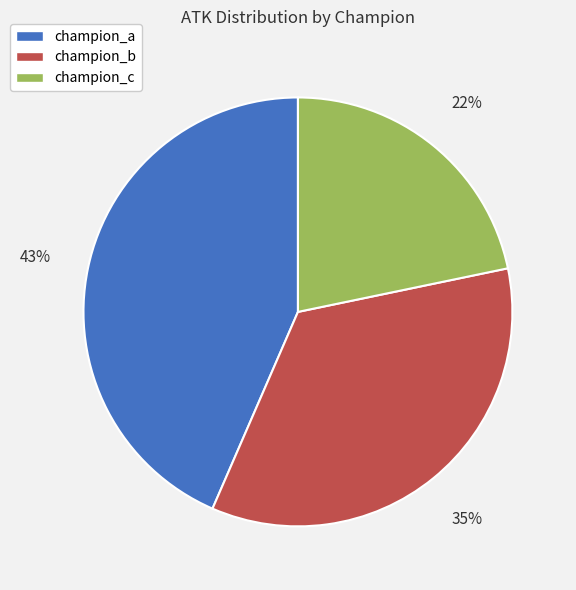

What percentage is the champion_c slice, to the nearest percent?

22%